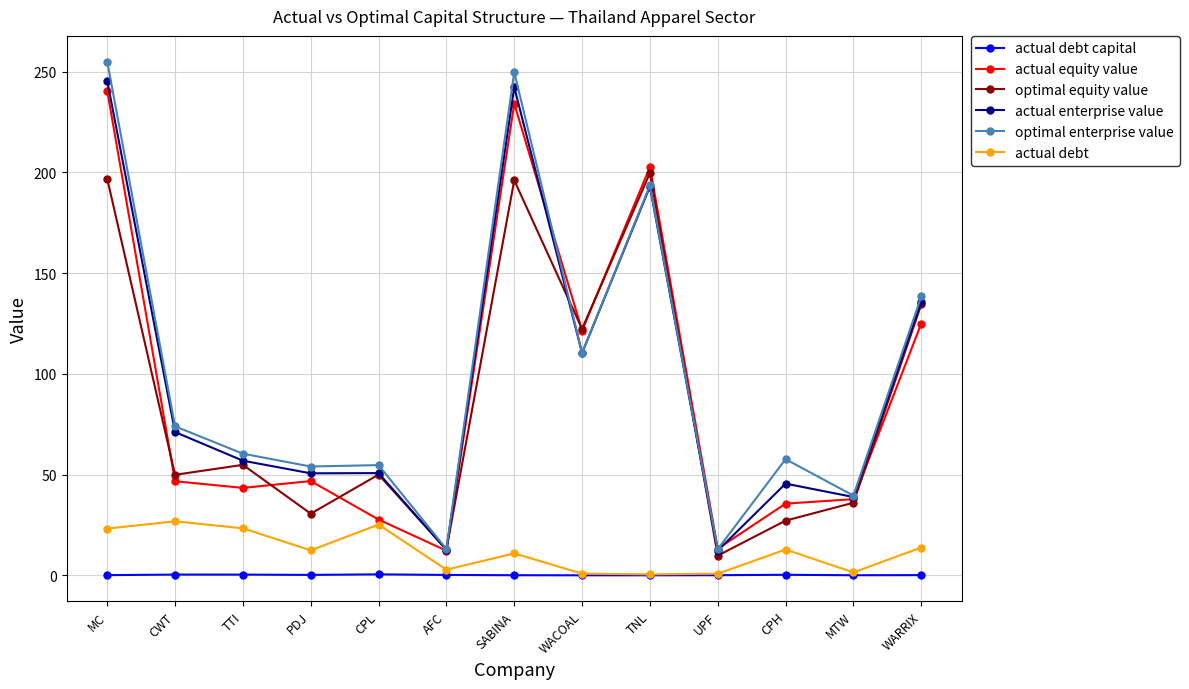

The optimal enterprise value series shows 101.0 at TNL. True or false?

False